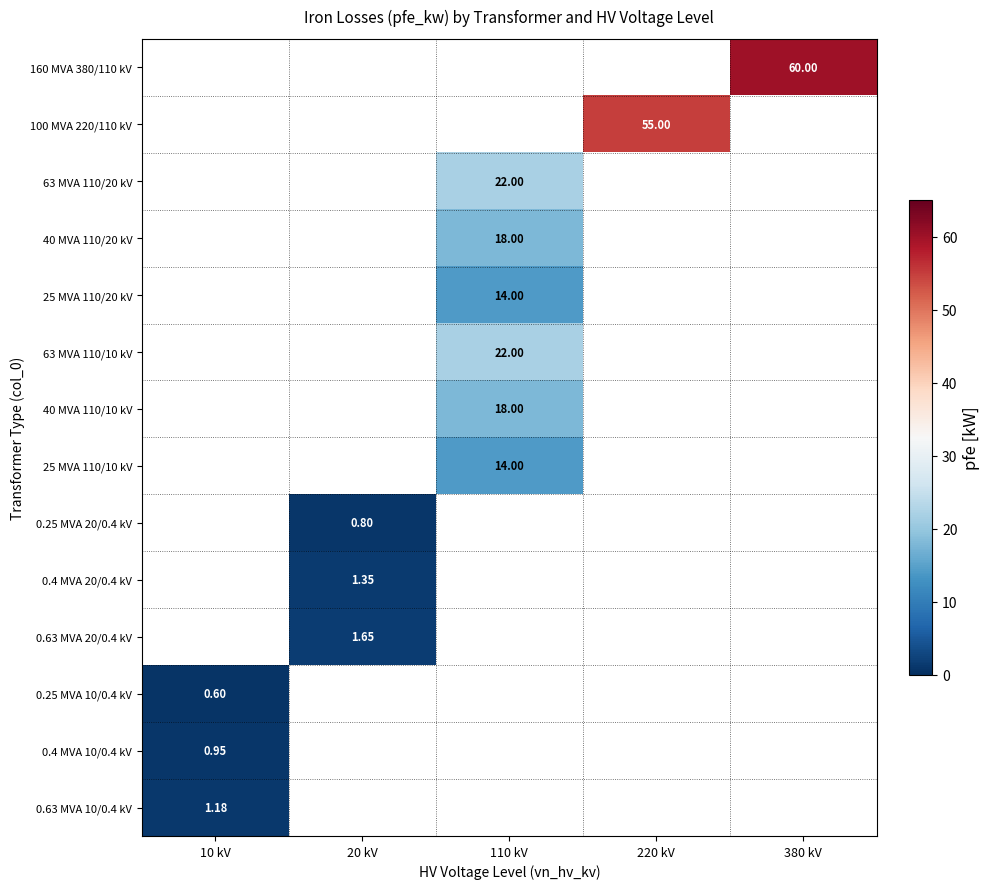

Is the value of 0.4 MVA 20/0.4 kV at 20 kV greater than the value of 25 MVA 110/10 kV at 110 kV?

No